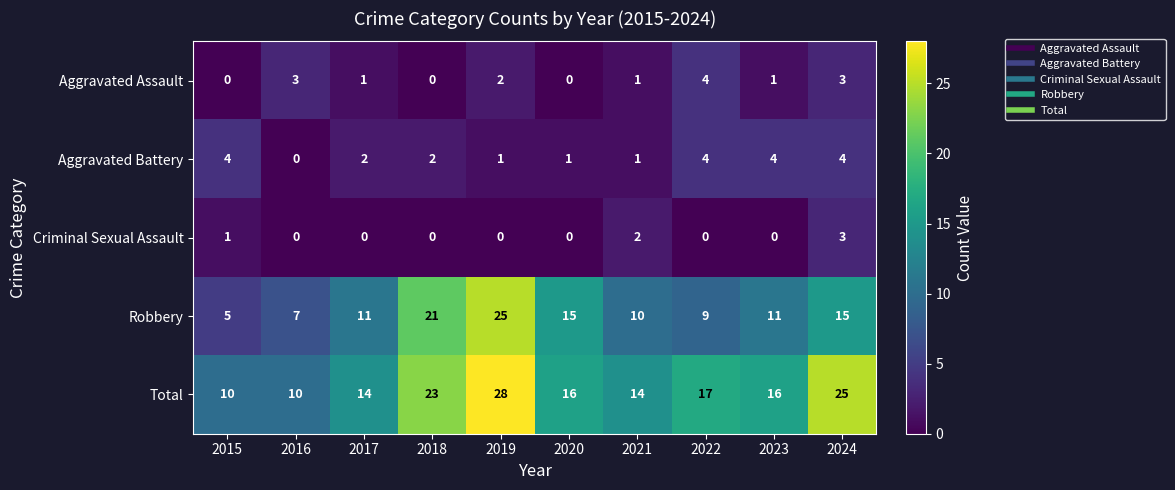

The value of Robbery at 2022 is 12. True or false?

False